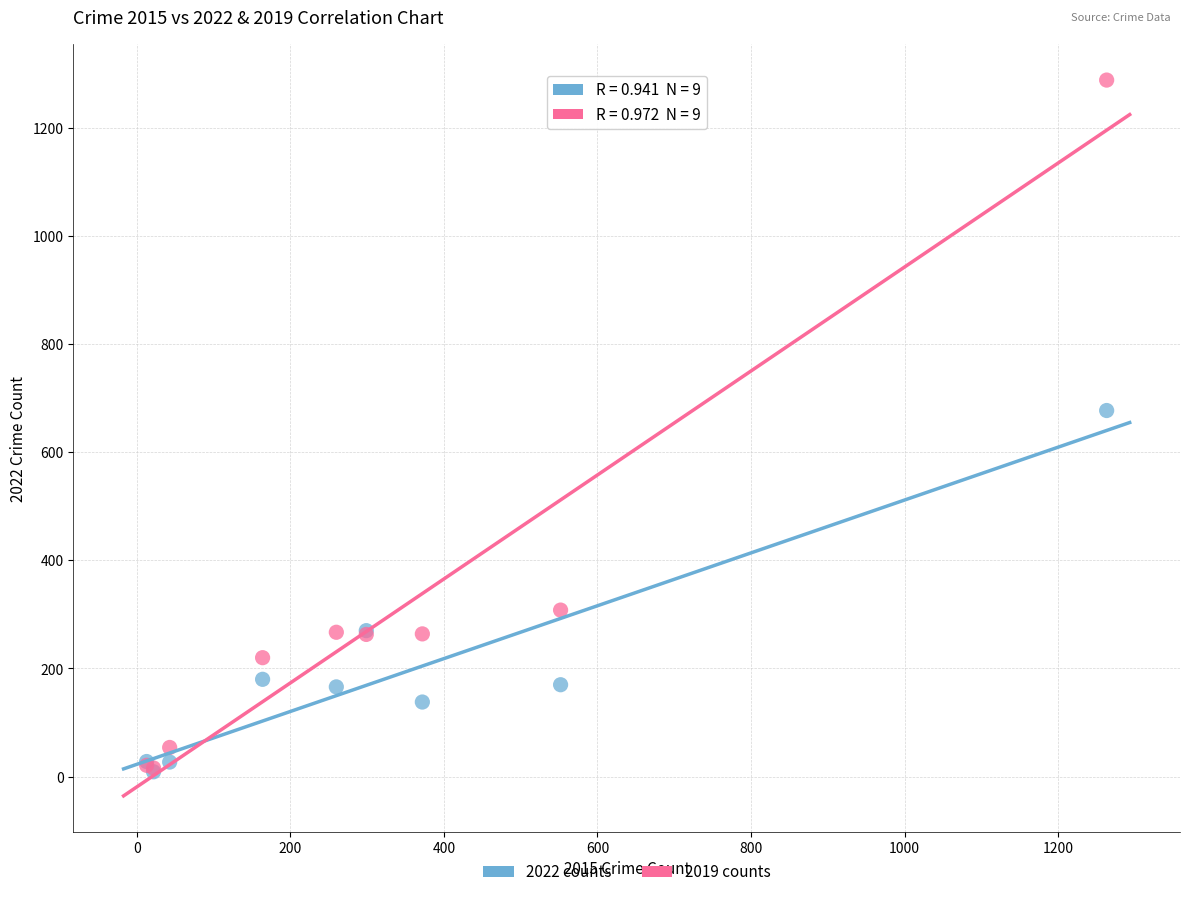

In the 2019 counts series, what Y value is closest to 652?

308